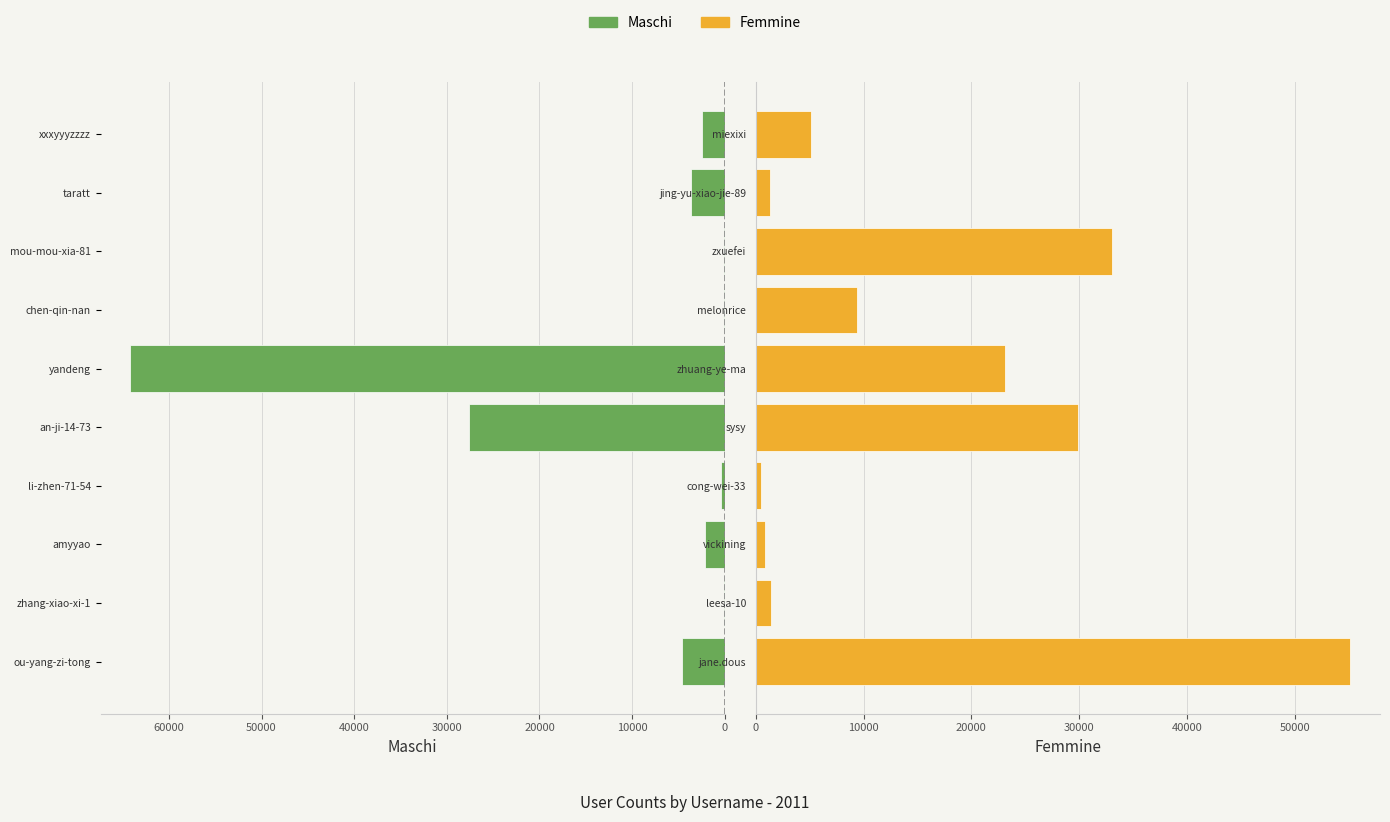

How many groups of bars are there?

10